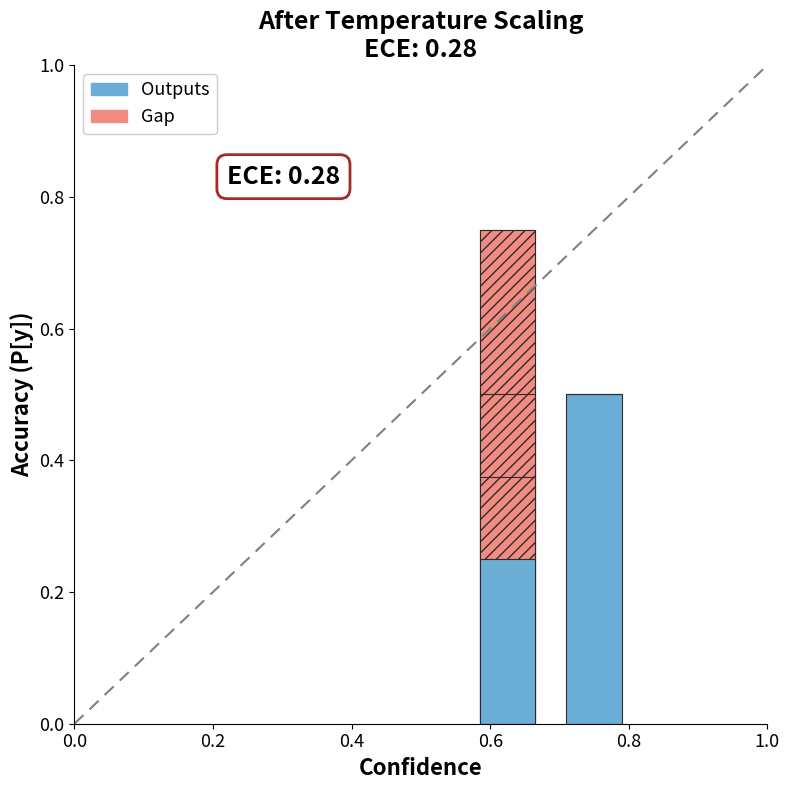

The value of Gap at 0.4 is 0.5. True or false?

True